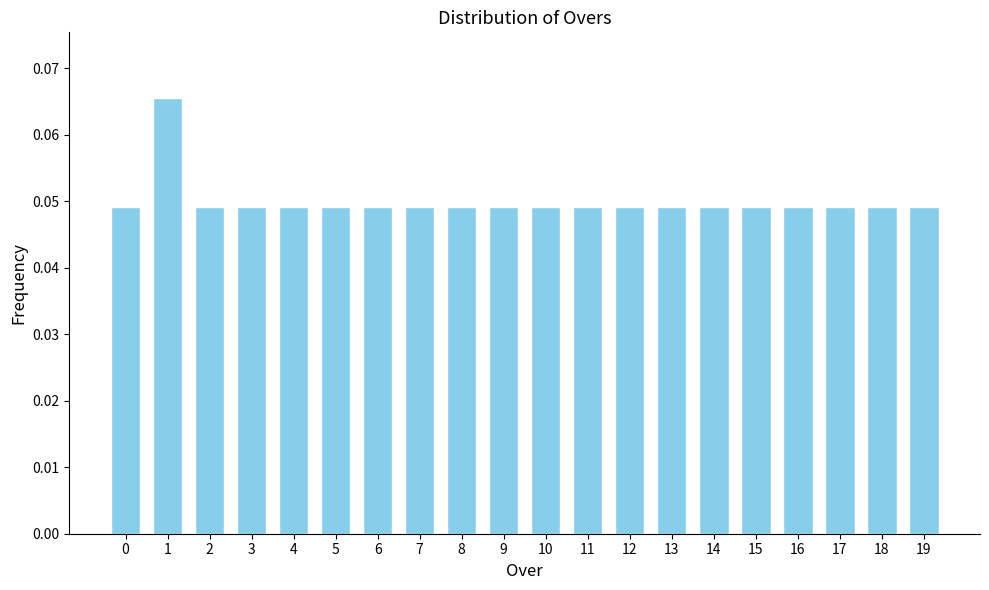

How many values are between 0 and 1?

20